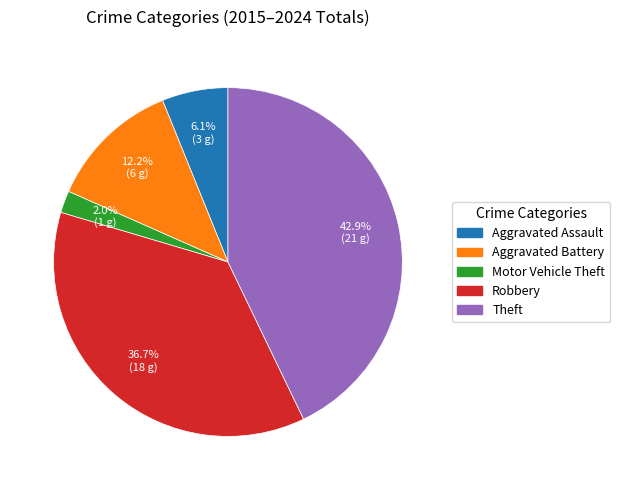

To the nearest percent, what percentage of the pie is Aggravated Assault?

6%